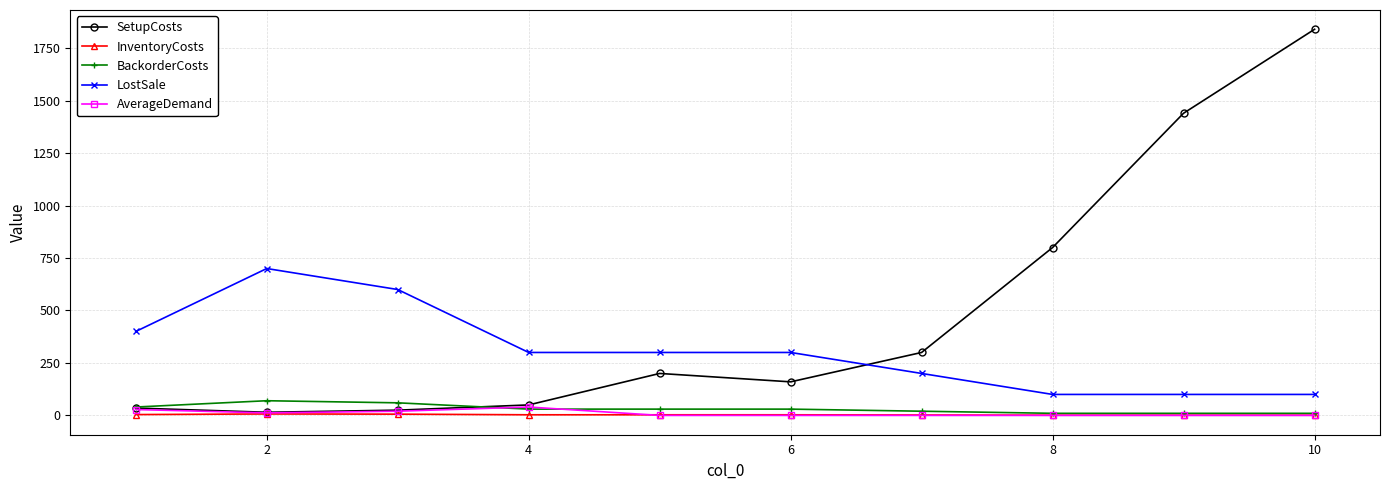

Which series has the largest total across all categories?

SetupCosts